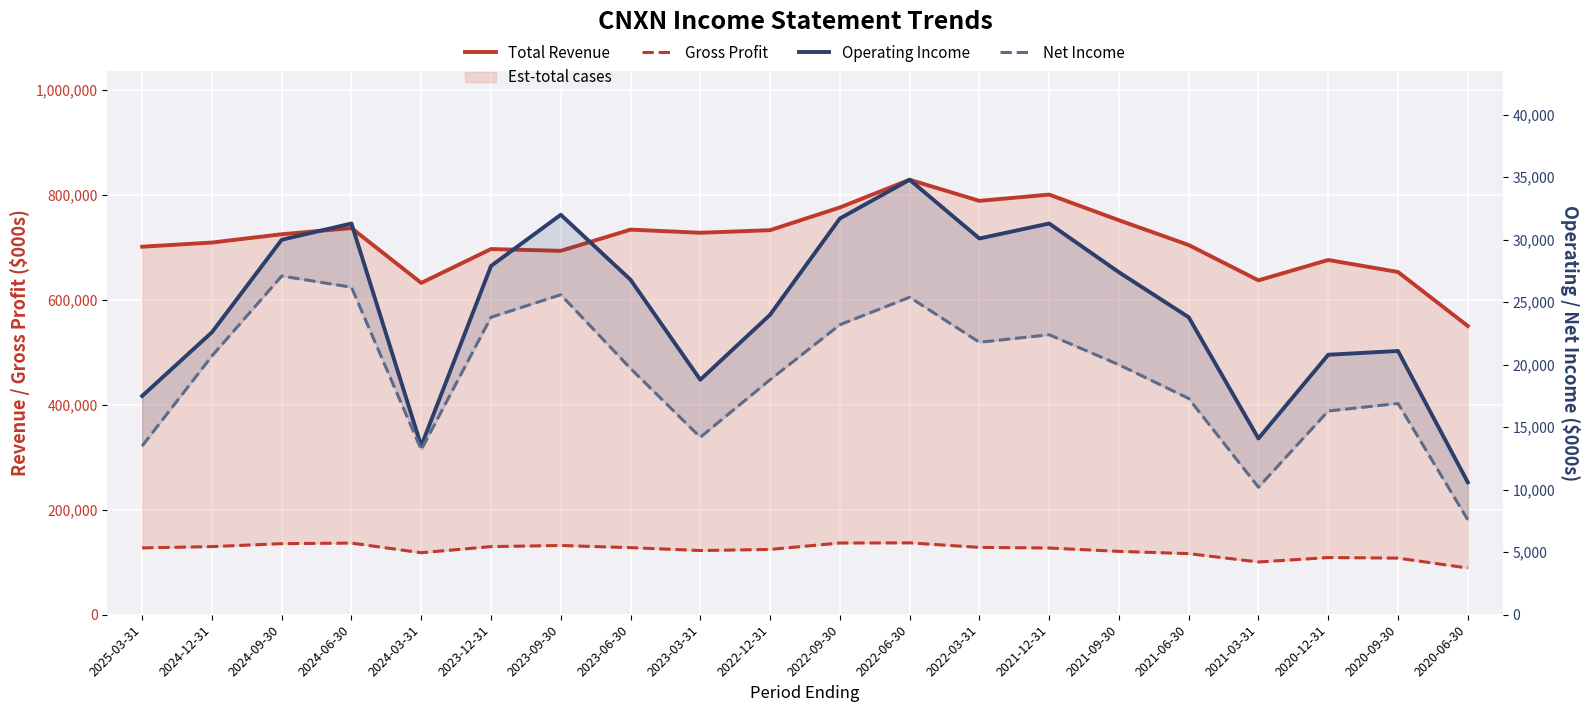

How many series are shown in this chart?

4